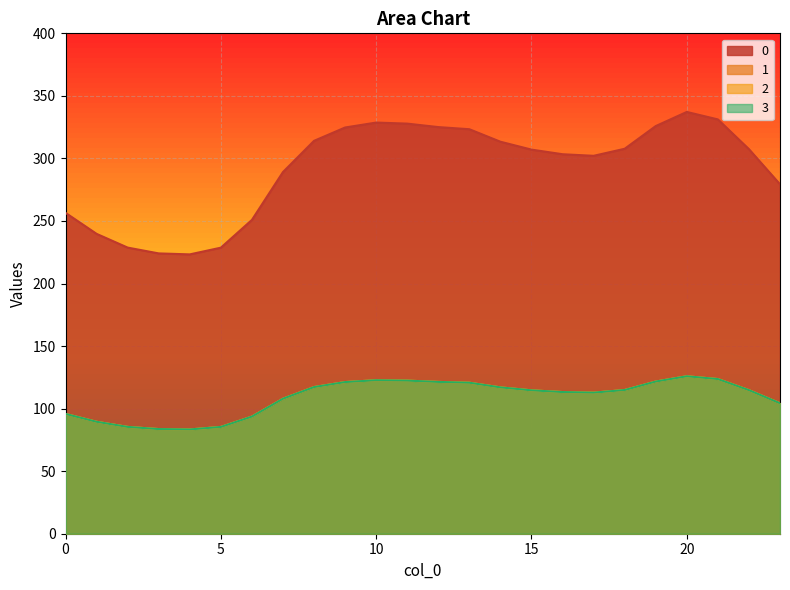

True or false: 1 and 3 cross at least once.

False